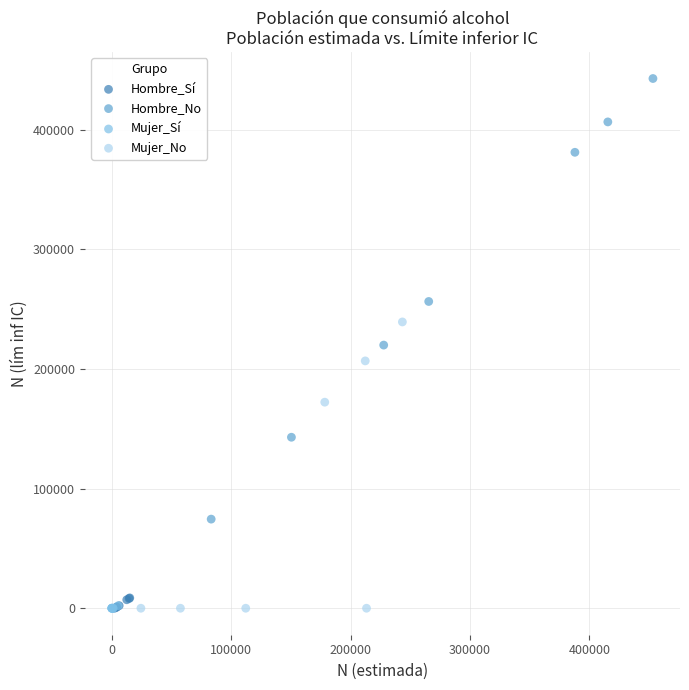

What are all the series names shown in the legend?

Hombre_Sí, Hombre_No, Mujer_Sí, Mujer_No